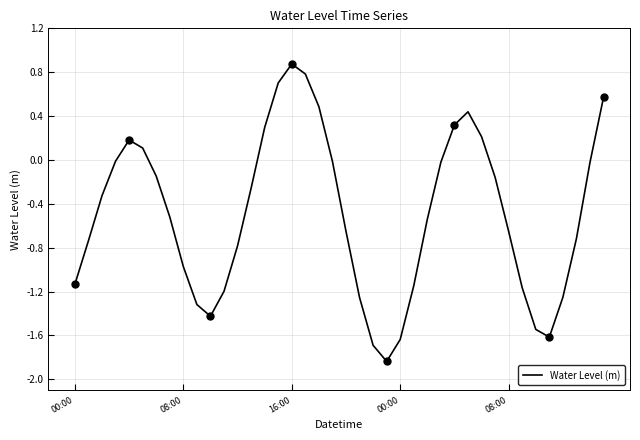

What is the label of the 10th point from the left?

9